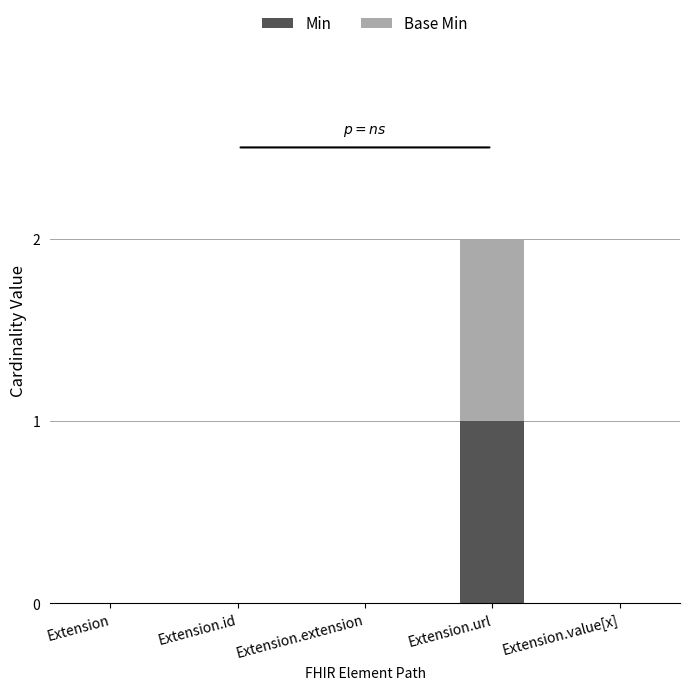

At which category is the sum across all series the highest?

Extension.url